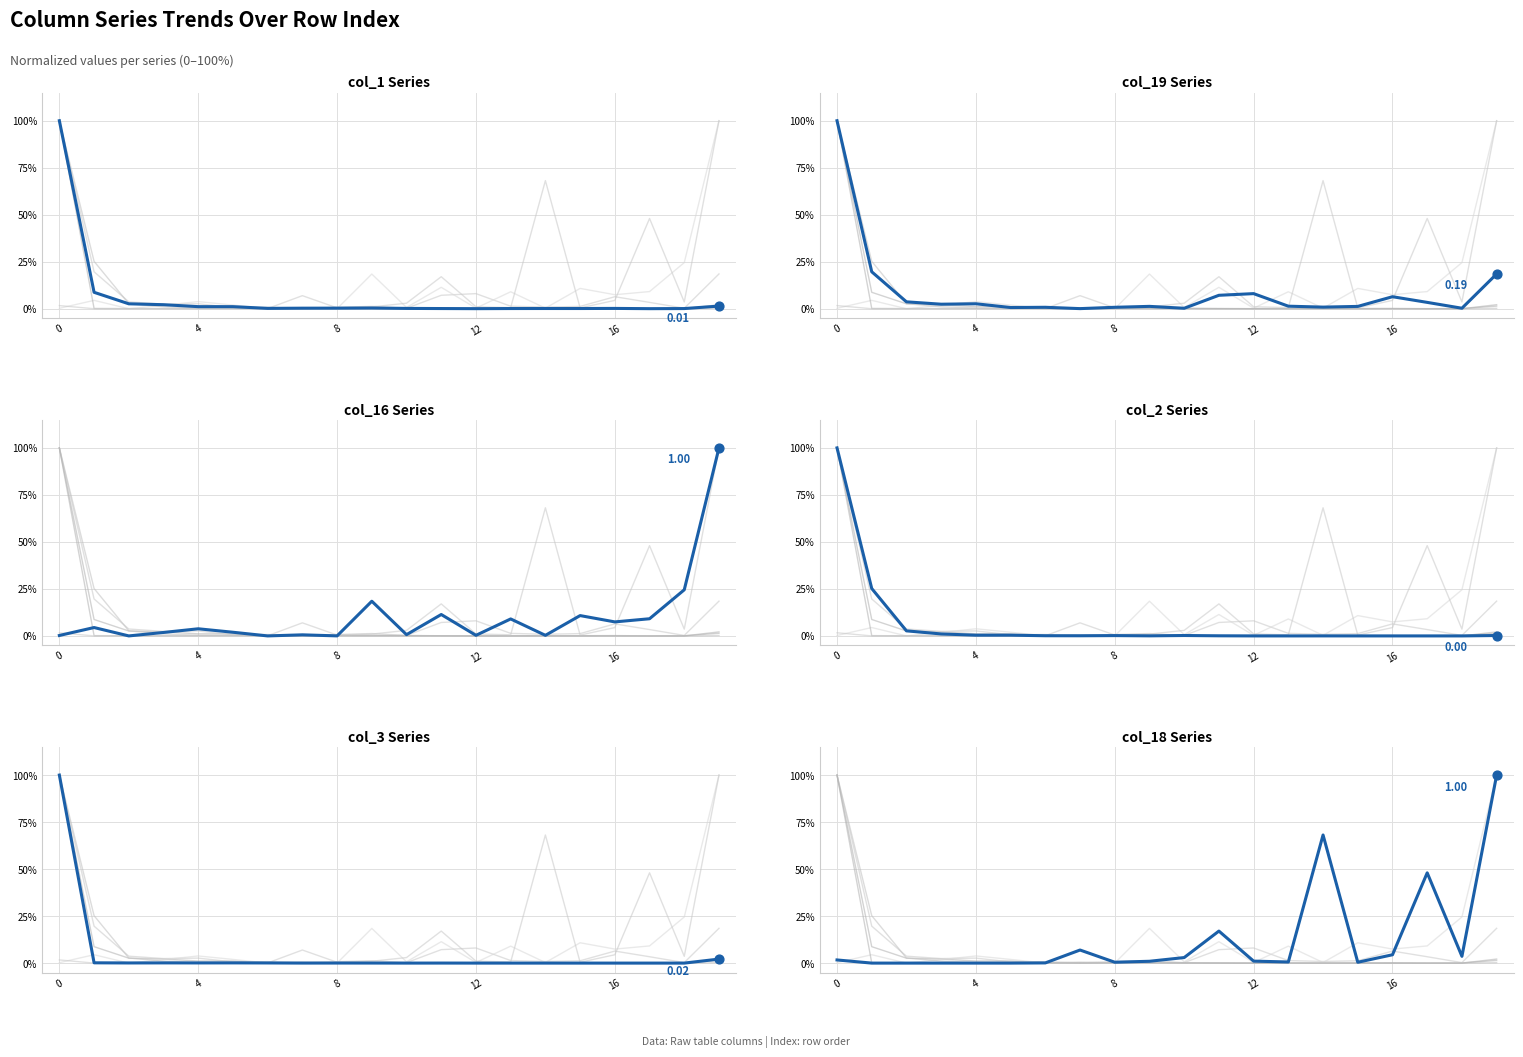

What is the total value across all series at 14?

0.7